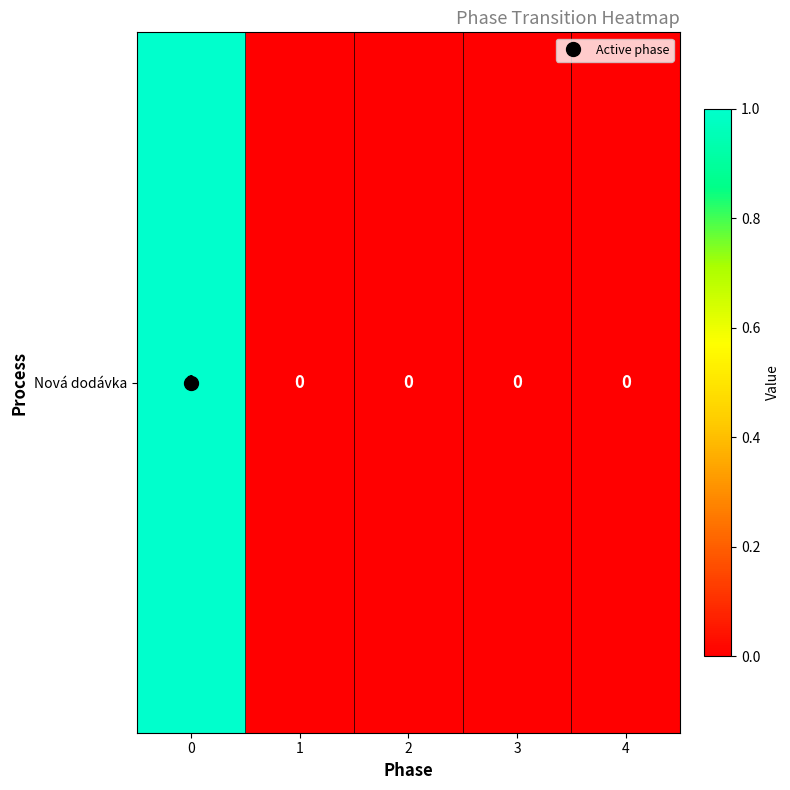

Reading left to right, list all the values displayed in this chart.

0=1	1=0	2=0	3=0	4=0